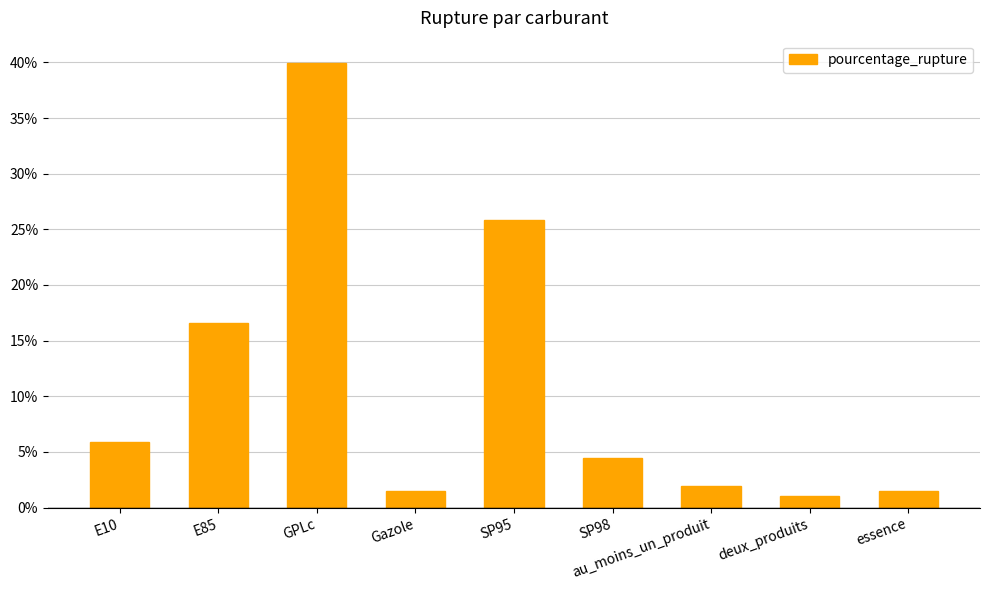

What is the value of the 7th bar from the left?

1.9